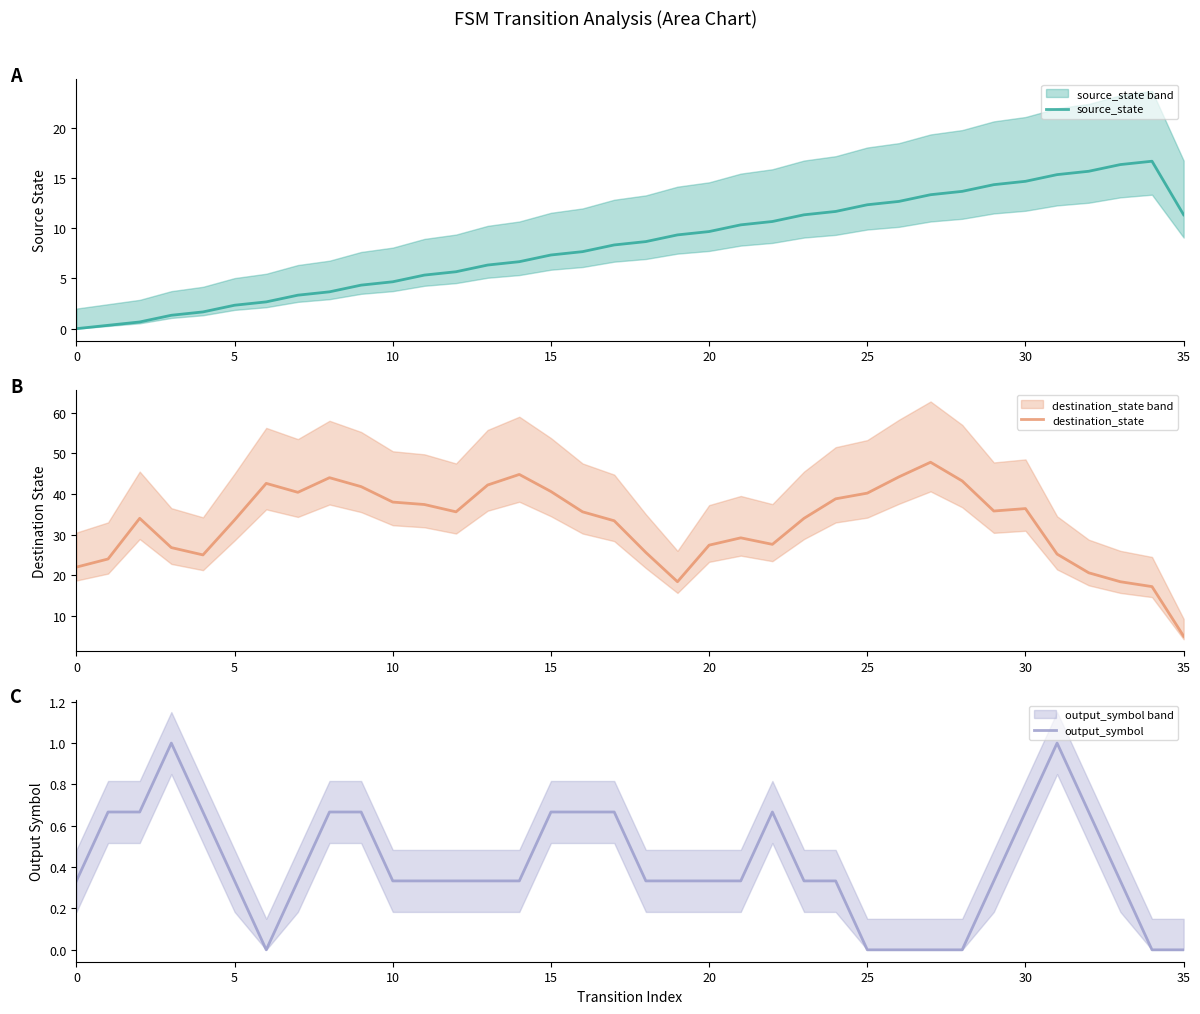

Reading left to right, list all the values displayed in this chart.

source_state: 0.0	0.3	0.7	1.3	1.7	2.3	2.7	3.3	3.7	4.3	4.7	5.3	5.7	6.3	6.7	7.3	7.7	8.3	8.7	9.3	9.7	10.3	10.7	11.3	11.7	12.3	12.7	13.3	13.7	14.3	14.7	15.3	15.7	16.3	16.7	11.3
destination_state: 22.0	24.0	34.0	26.8	25.0	33.6	42.6	40.4	44.0	41.8	38.0	37.4	35.6	42.2	44.8	40.6	35.6	33.4	25.6	18.4	27.4	29.2	27.6	34.0	38.8	40.2	44.2	47.8	43.2	35.8	36.4	25.2	20.6	18.4	17.2	5.0
output_symbol: 0.3	0.7	0.7	1.0	0.7	0.3	0.0	0.3	0.7	0.7	0.3	0.3	0.3	0.3	0.3	0.7	0.7	0.7	0.3	0.3	0.3	0.3	0.7	0.3	0.3	0.0	0.0	0.0	0.0	0.3	0.7	1.0	0.7	0.3	0.0	0.0